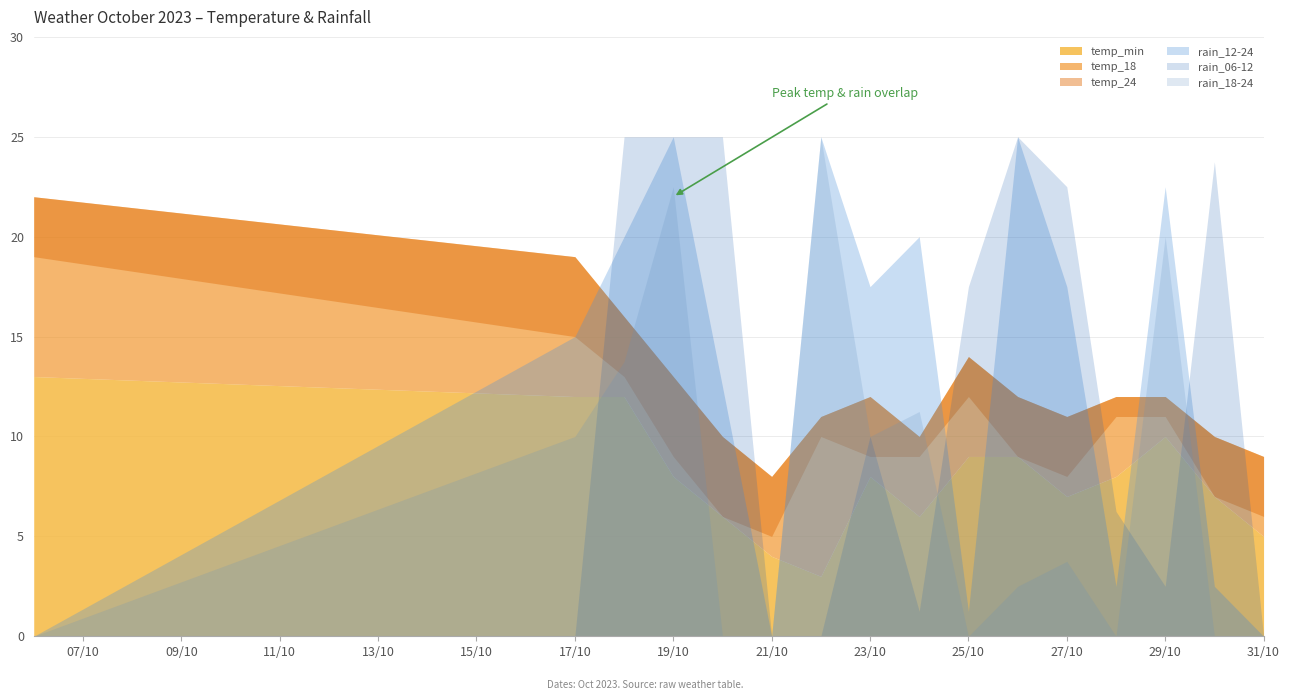

How many times do rain_06-12 and temp_min cross each other?

6